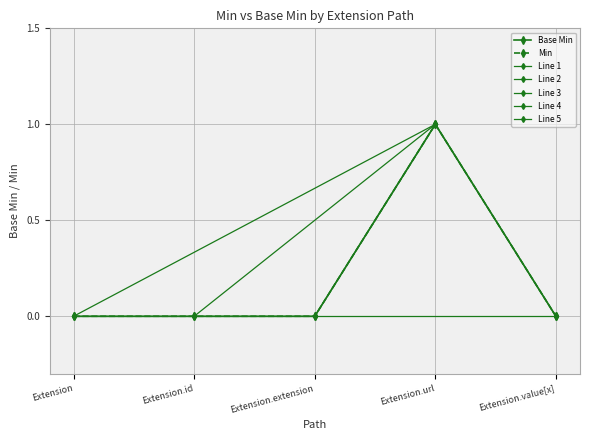

The value of Extension.value[x] at Min=1 is 2. True or false?

False